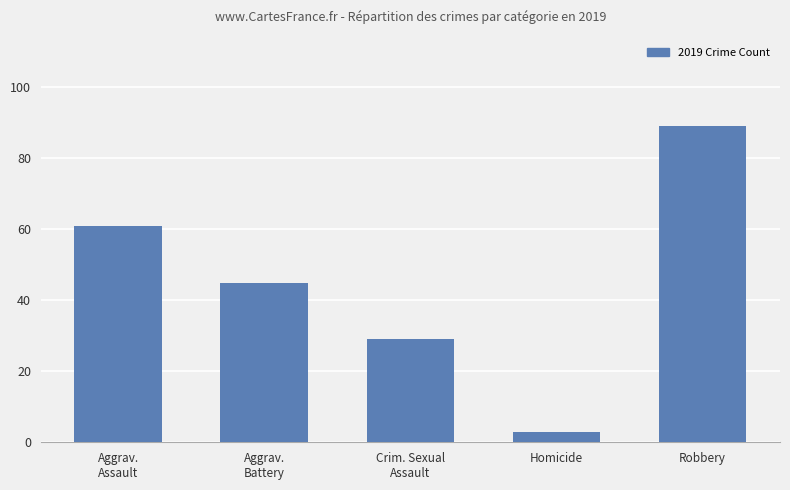

Does the chart contain stacked bars?

No